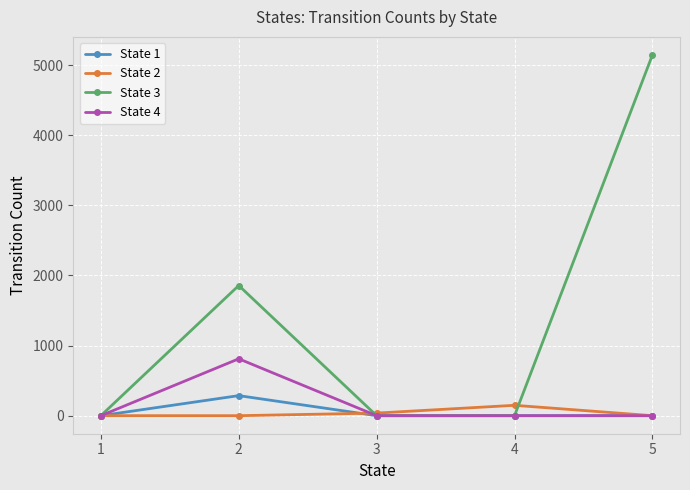

Which series has the largest total across all categories?

State 3